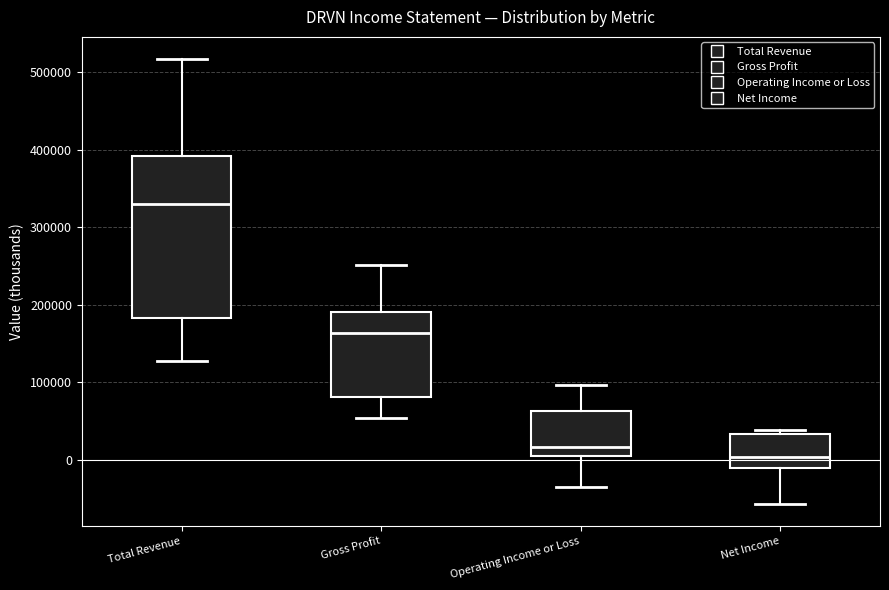

Reading left to right, transcribe this box plot: for each box, give where its median line is, the range the box spans, and where its two whiskers end, as read against the y-axis. The values are not printed on the chart, so give them approximately, as read against the axis.

Total Revenue: median 330000, box 180000 to 390000, whiskers 130000 to 520000
Gross Profit: median 160000, box 80000 to 190000, whiskers 50000 to 250000
Operating Income or Loss: median 20000, box 0 to 60000, whiskers -40000 to 100000
Net Income: median 0, box -10000 to 30000, whiskers -60000 to 40000